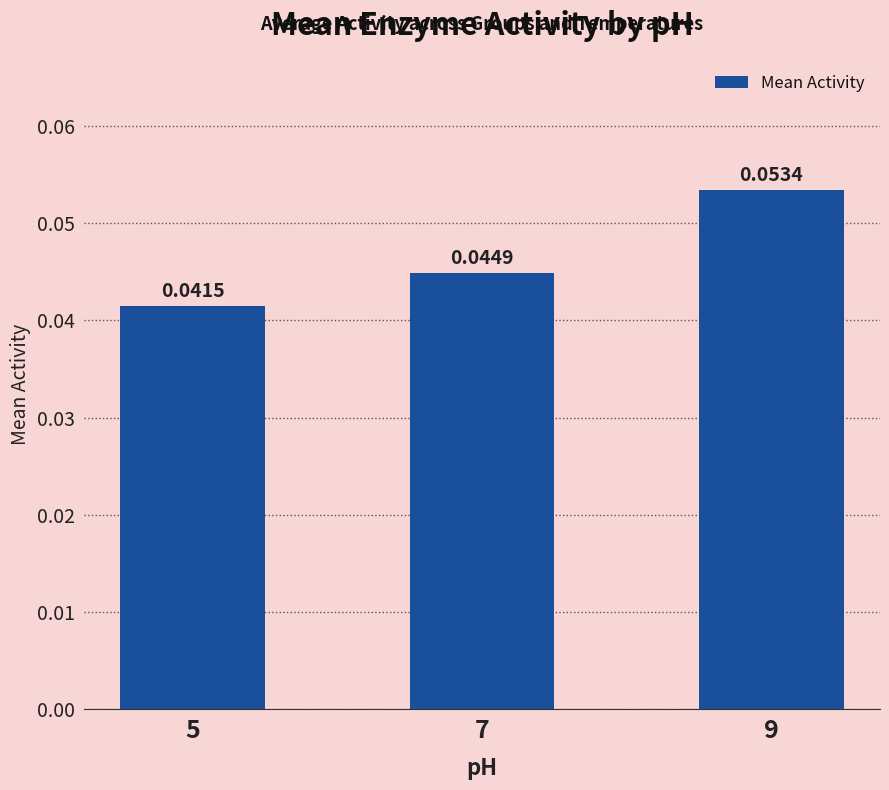

Between 7 and 9, which is larger?

9